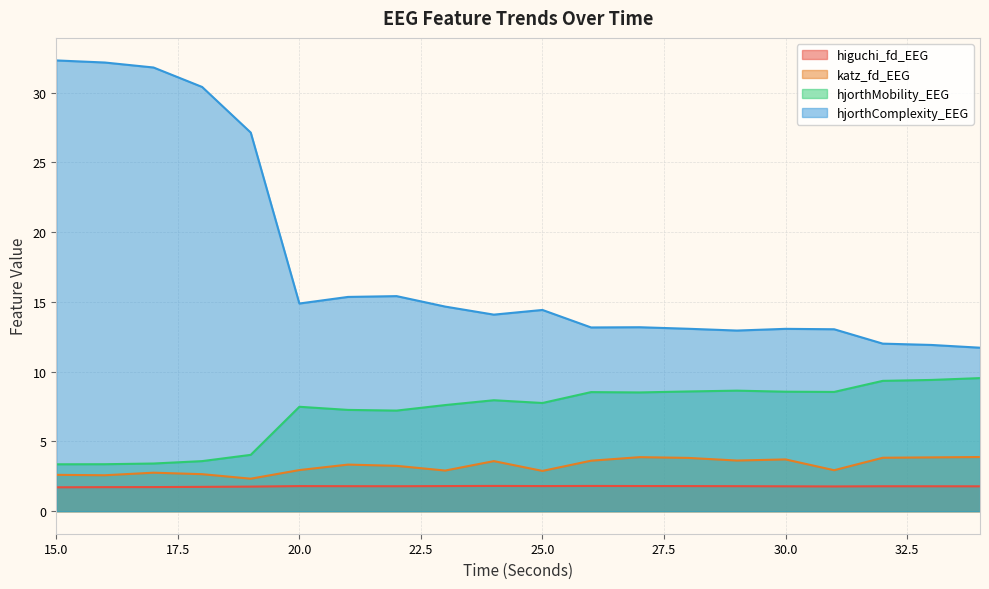

How many lines are shown in the chart?

4